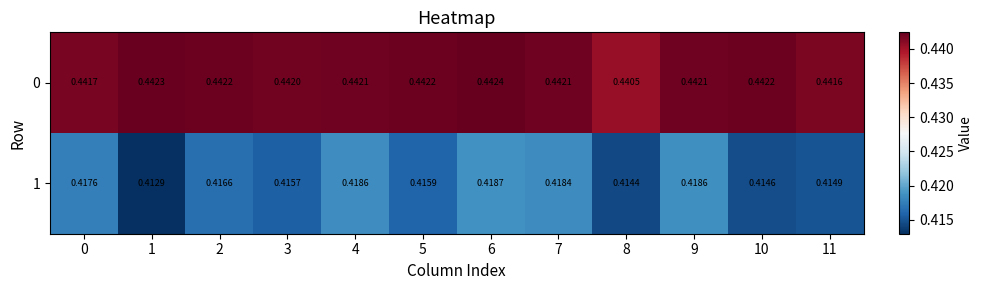

Rank the series at 4 from lowest to highest value.

1, 0